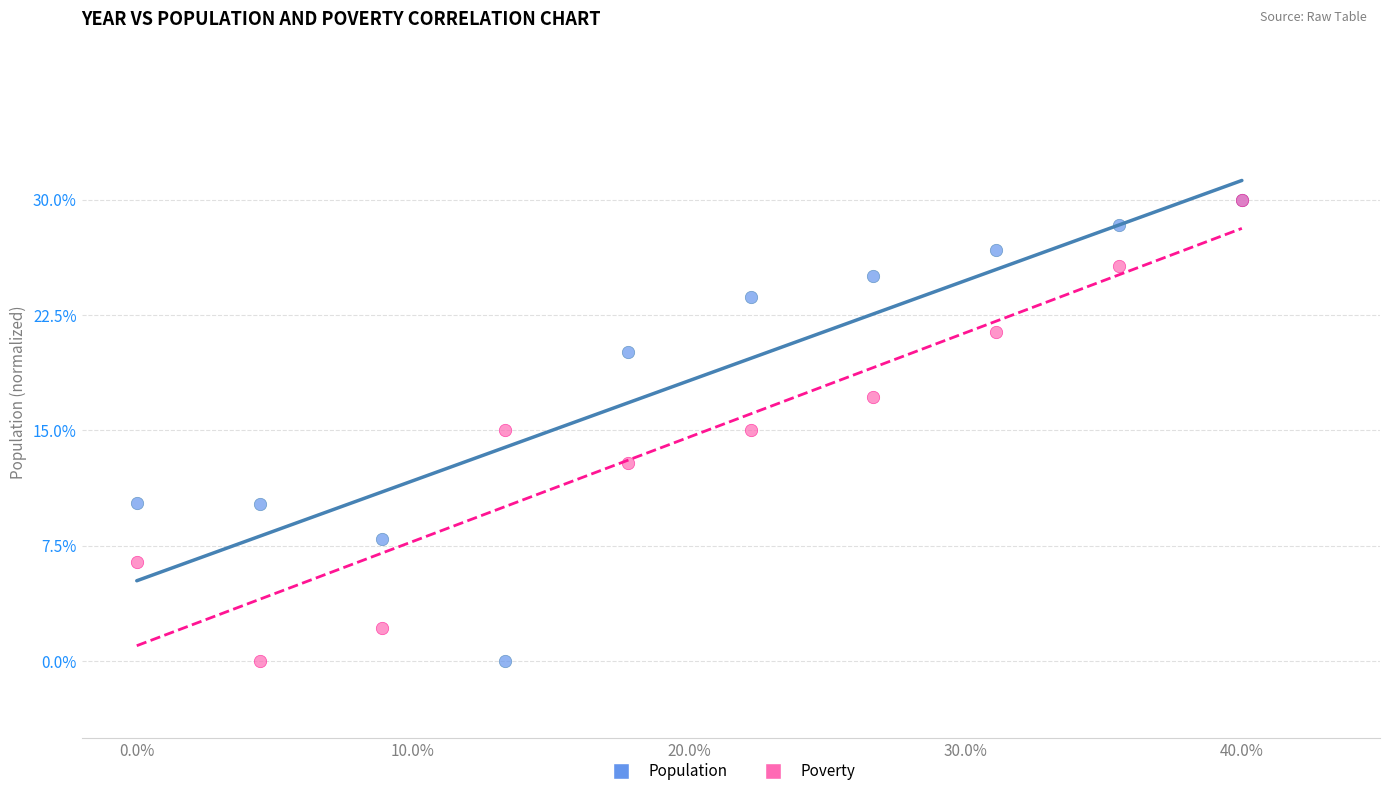

What are all the series names shown in the legend?

Population, Poverty